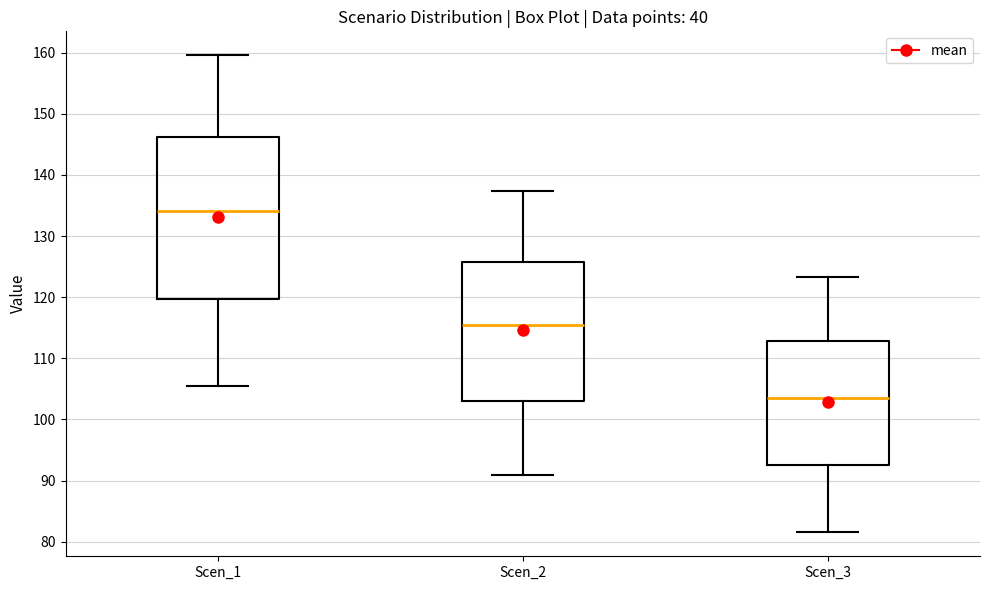

Comparing the boxes themselves (not the whiskers), which one is the tallest?

Scen_1